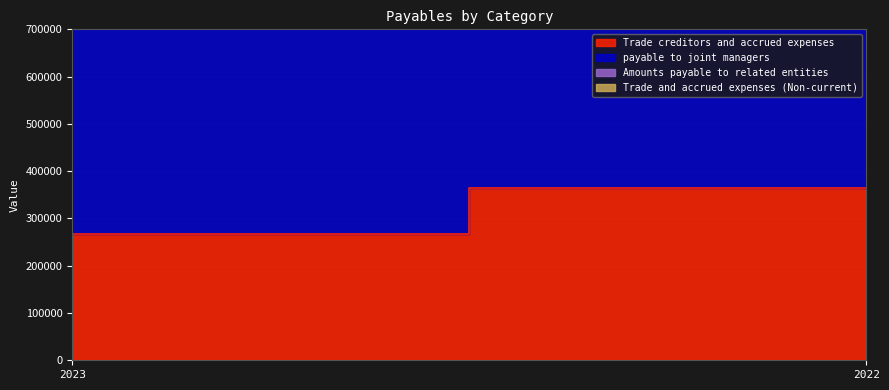

True or false: Amounts payable to related entities has a value of 2616 at 2022.

False